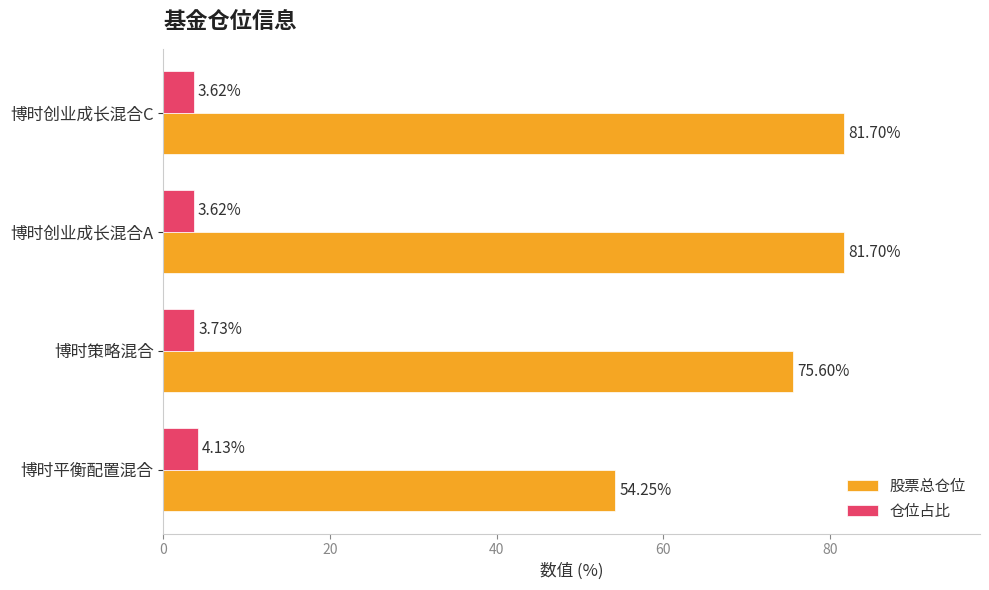

Which series has the largest total across all categories?

股票总仓位